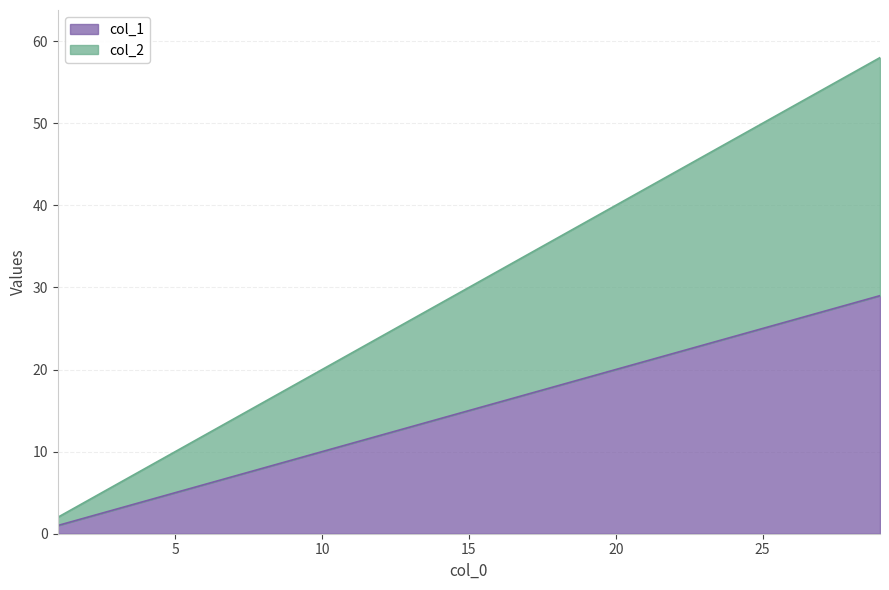

At which label is col_1 closest to 15?

15